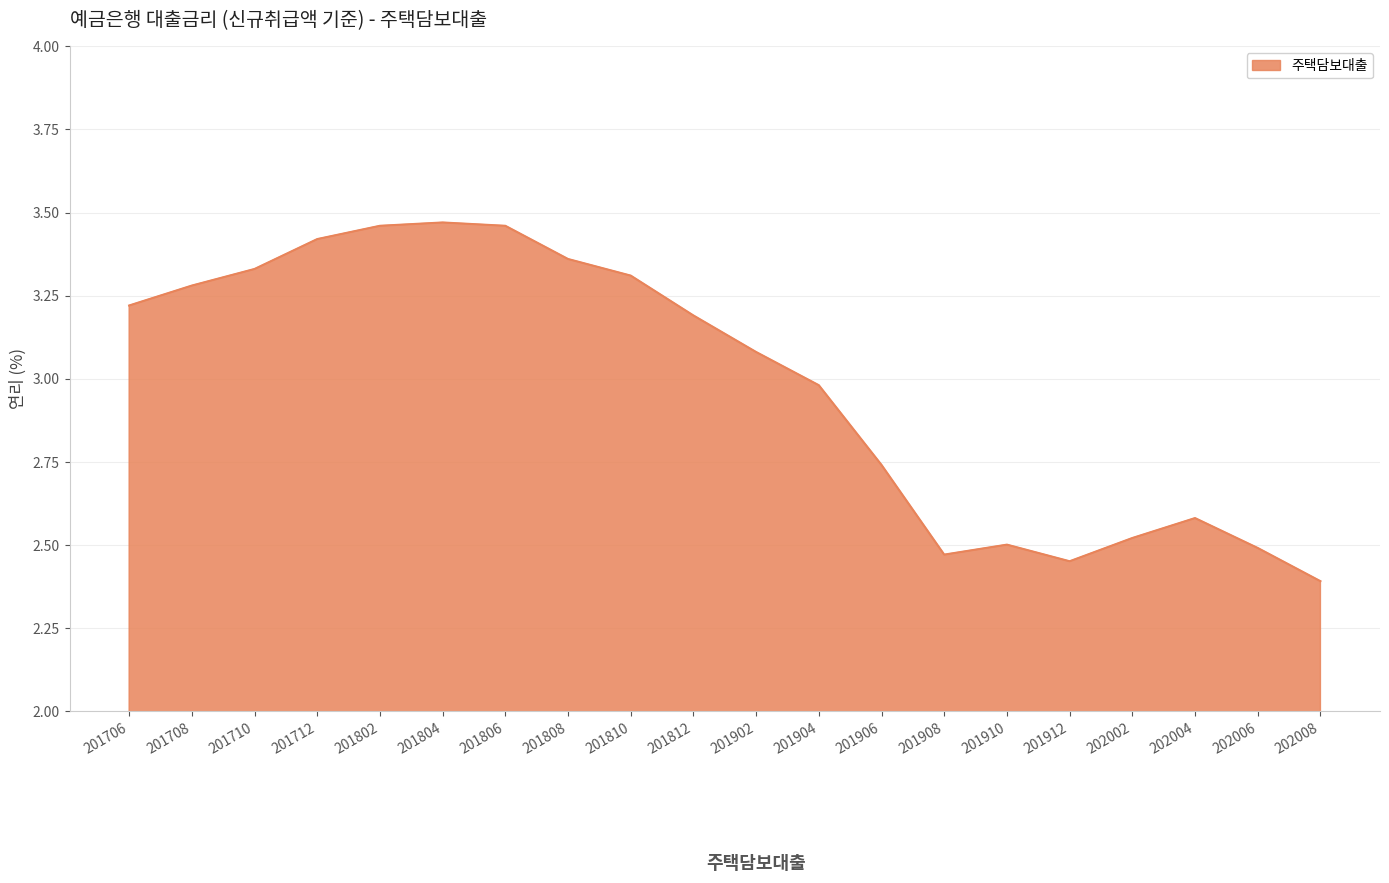

What is the difference between the values at 202008 and 201902?

0.7